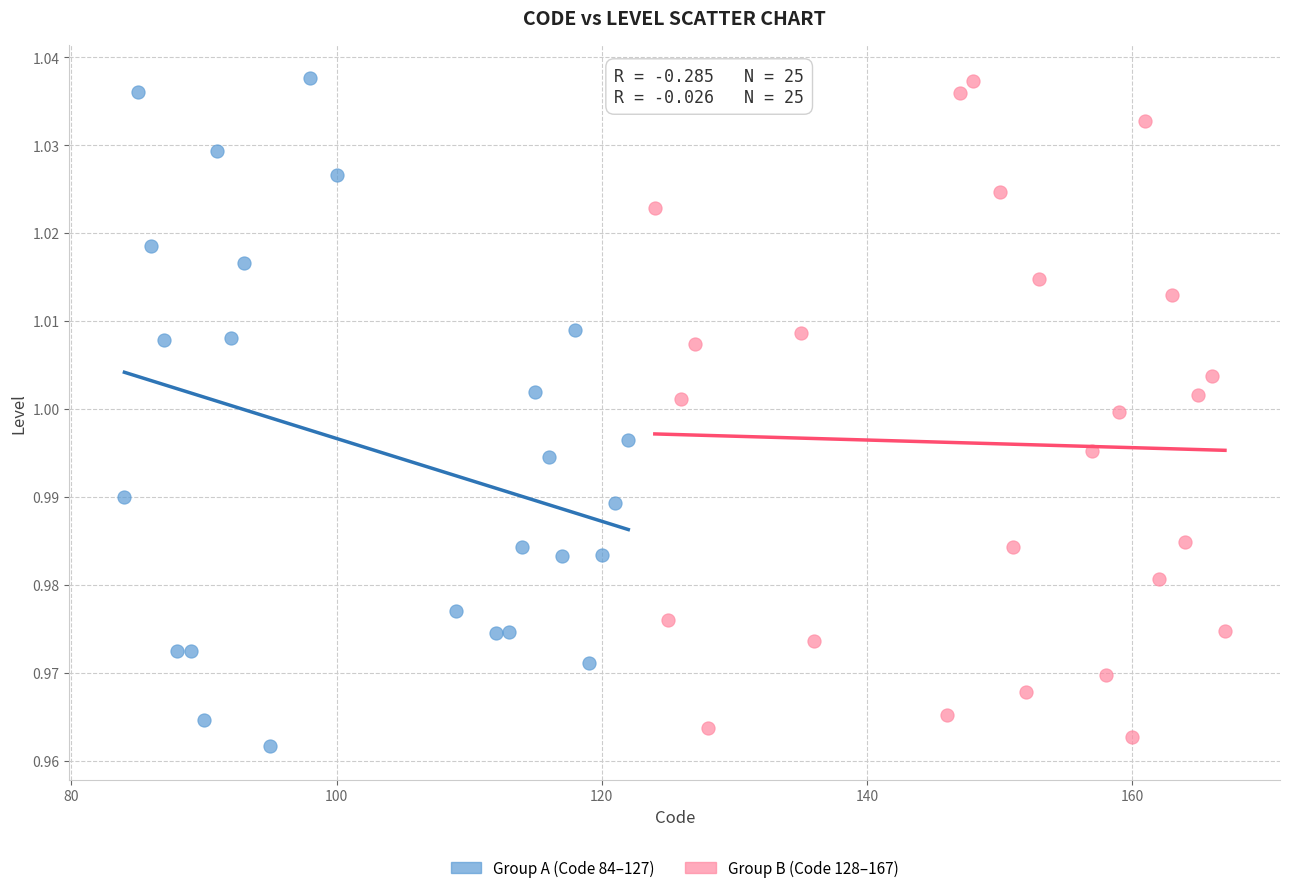

What are all the series names shown in the legend?

Group A (Code 84–127), Group B (Code 128–167)